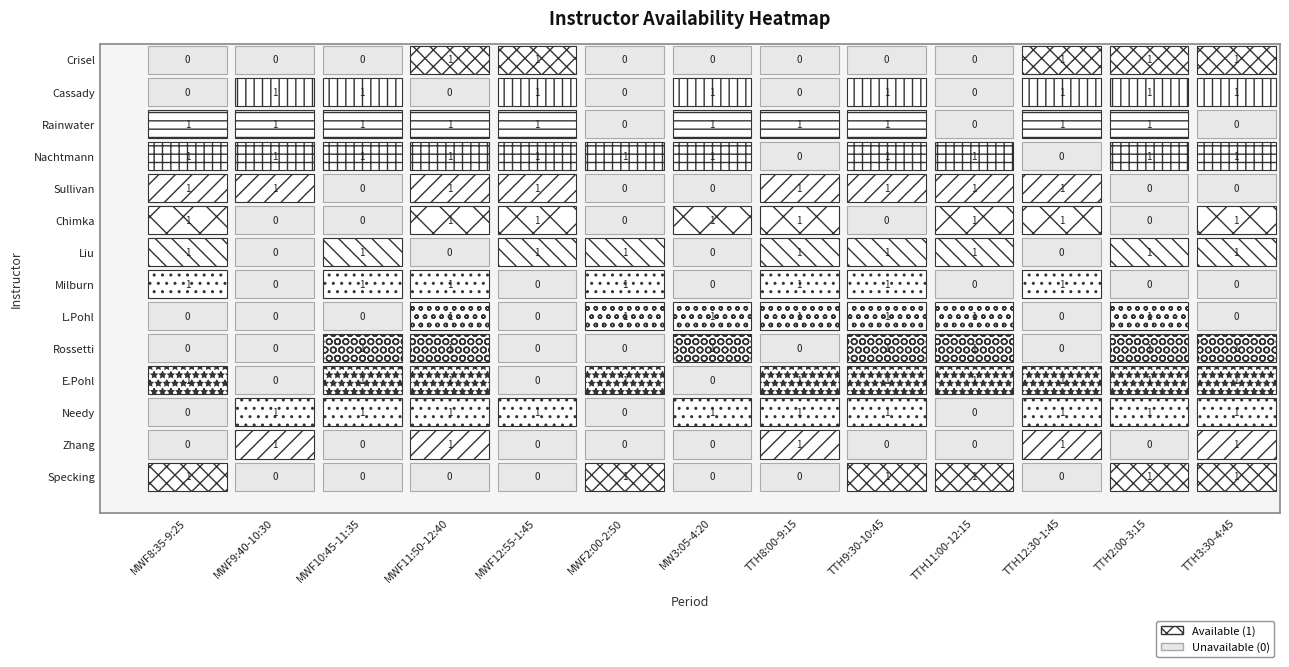

Count the number of categories in the chart.

13